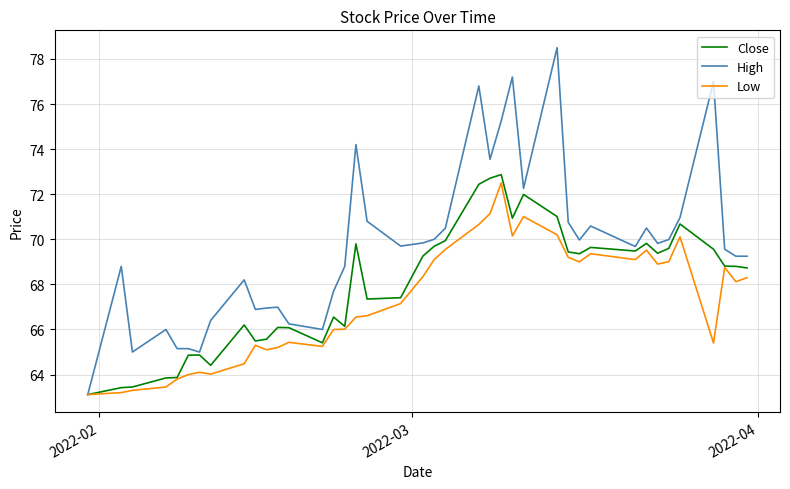

Which series has the largest total across all categories?

High